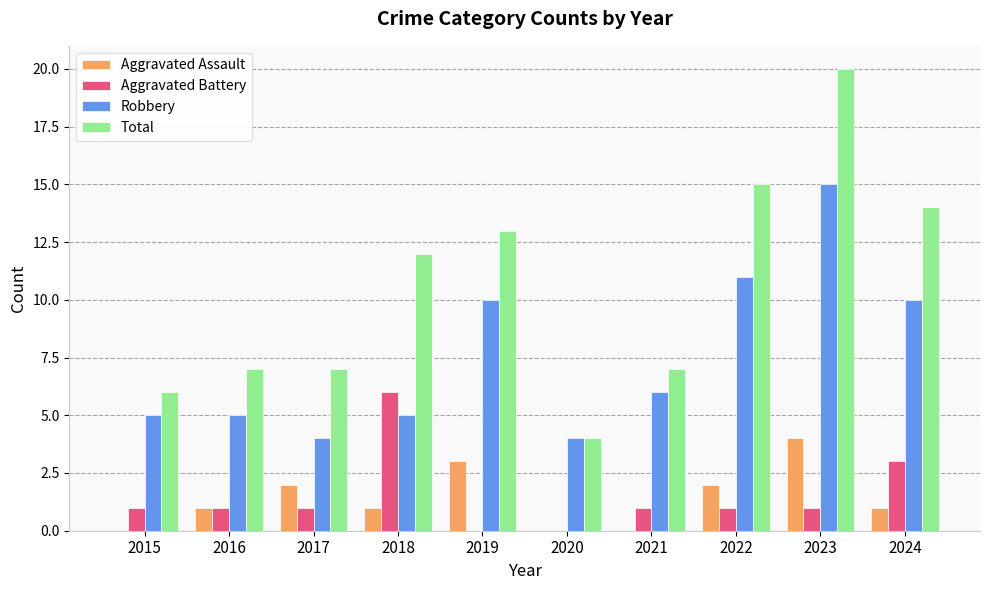

Is it true that Robbery equals 2 at 2019?

False